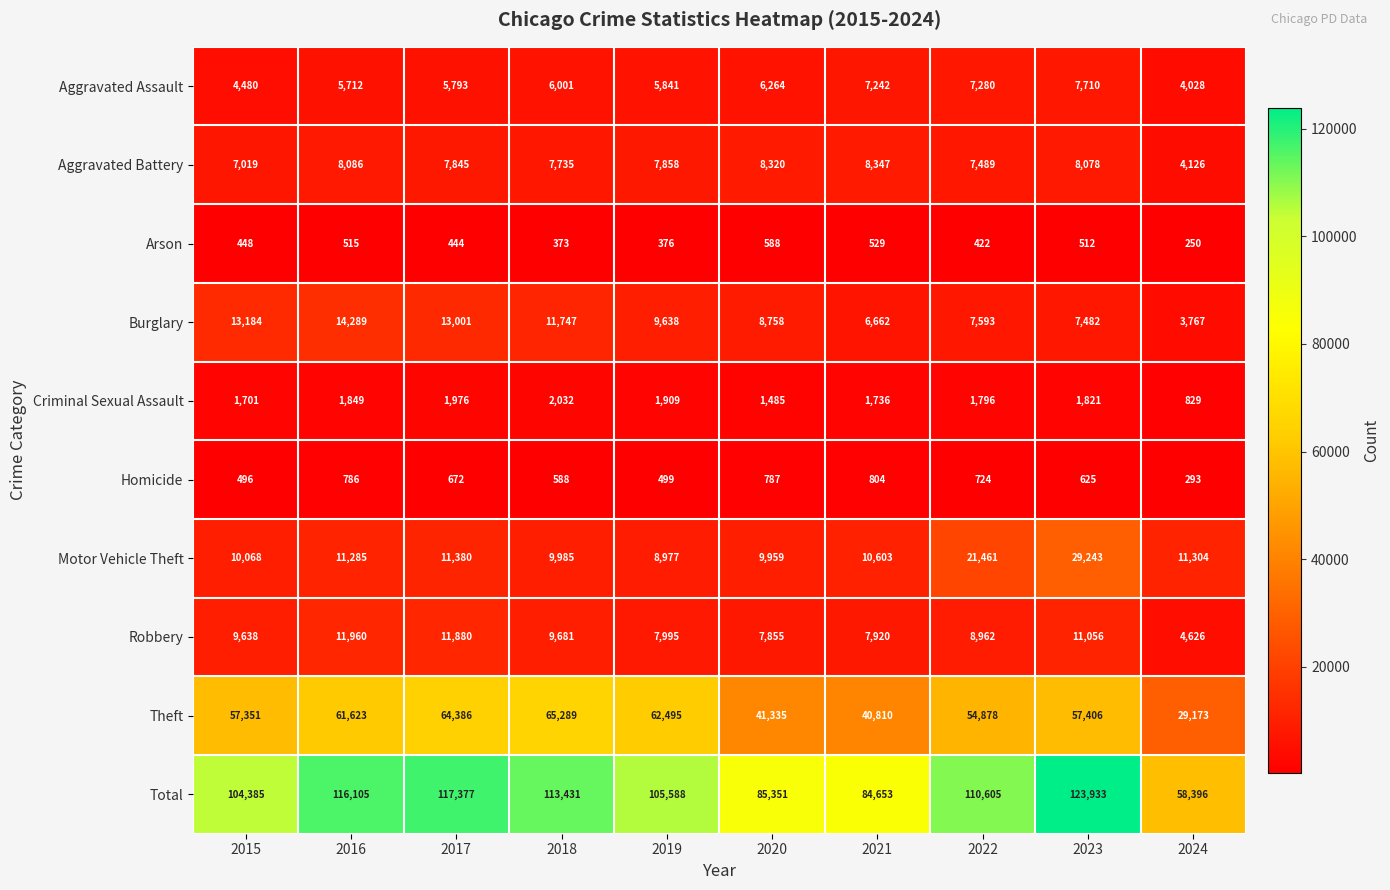

Where is Motor Vehicle Theft nearest to the value 19110?

2022